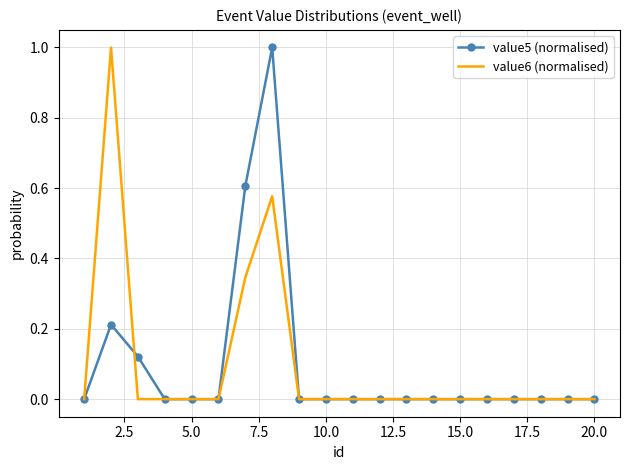

How many interior local peaks does the value5 (normalised) series have?

2